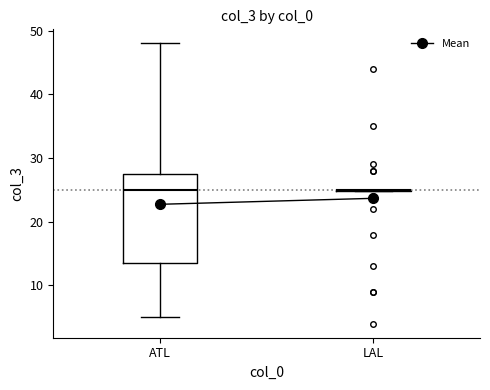

Comparing the boxes themselves (not the whiskers), which one is the tallest?

ATL